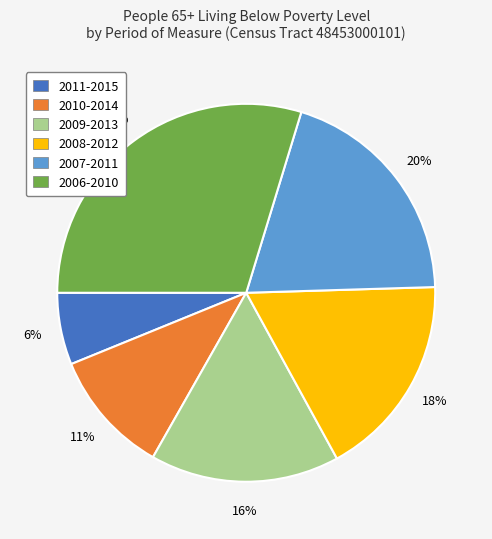

Is there a majority slice in this chart?

No